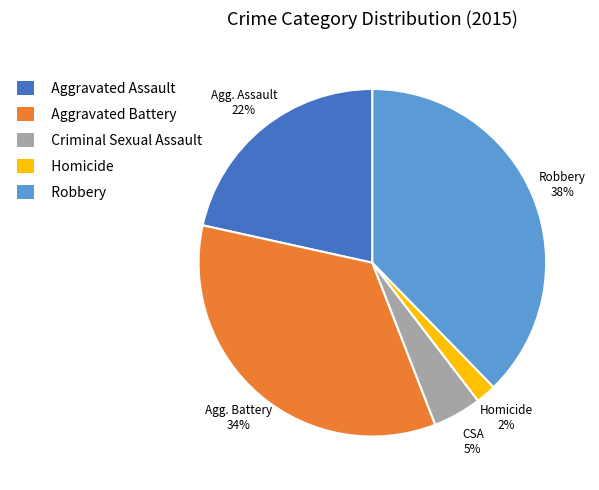

Which slice is the largest?

Robbery